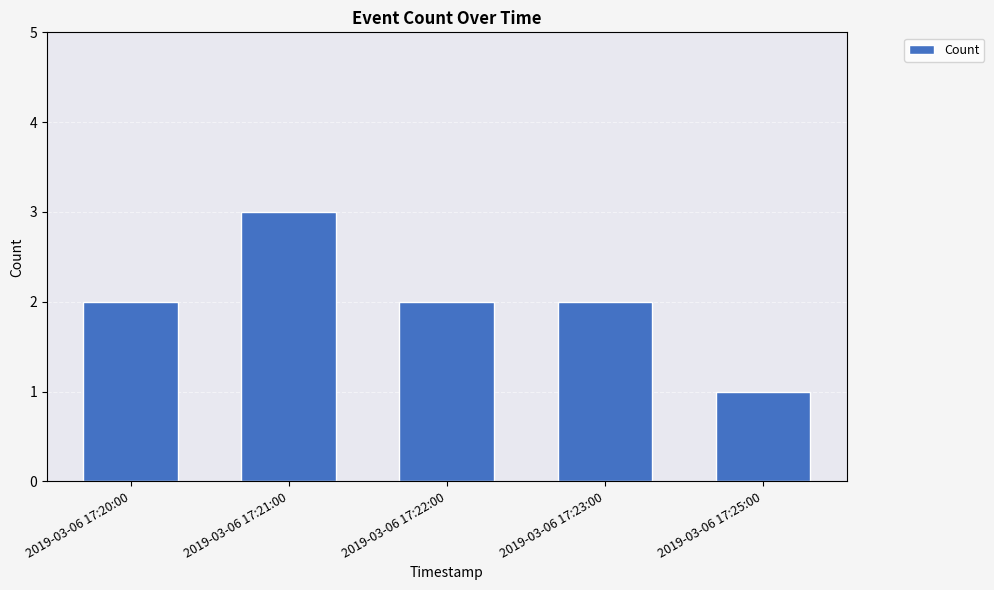

At which category does the chart reach its peak across all series?

2019-03-06 17:21:00